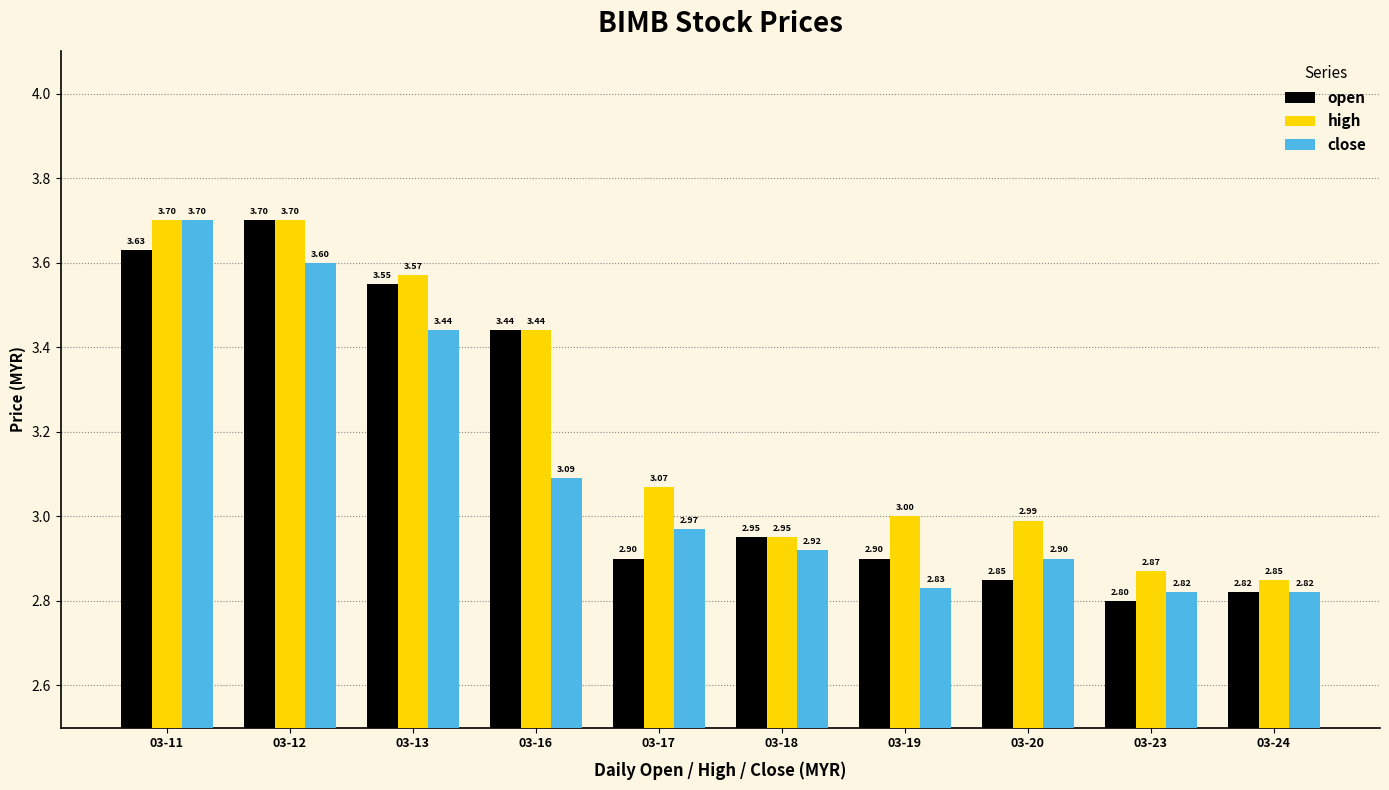

Which series has the largest total across all categories?

high